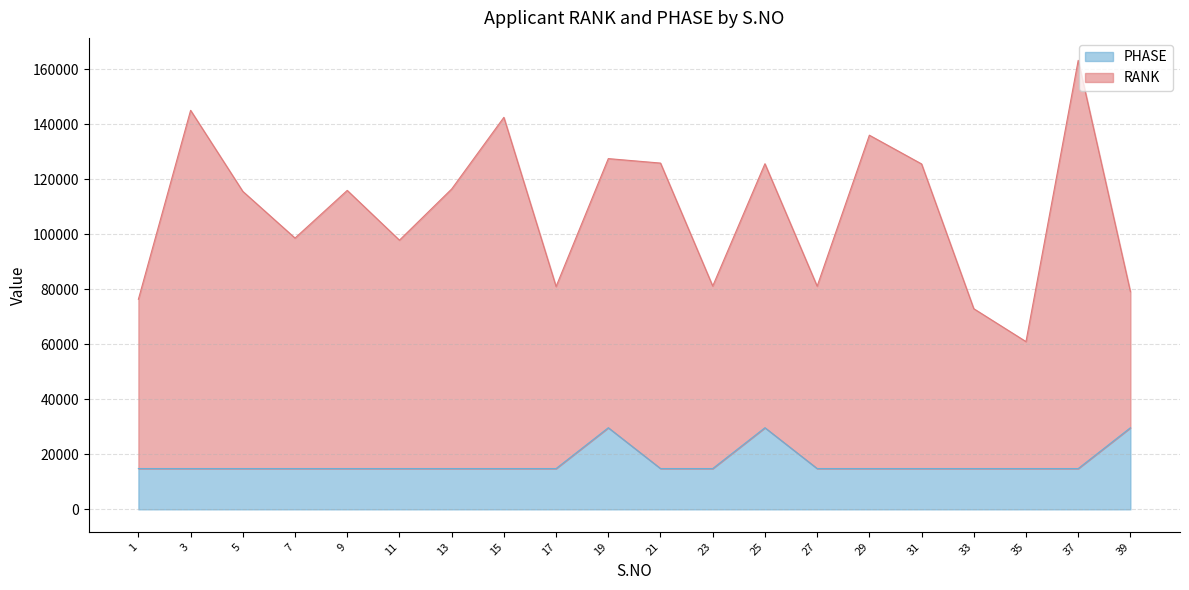

What is the approximate value of RANK at 17?

80986